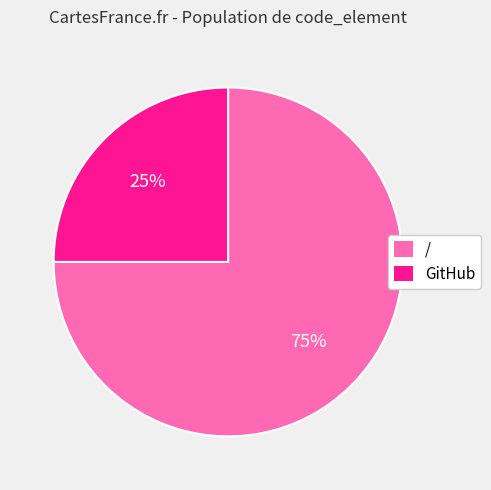

Which category accounts for the majority?

/